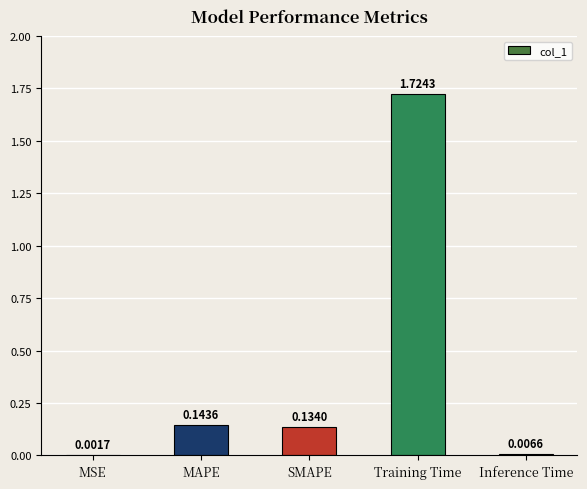

At which category does the chart reach its peak across all series?

Training Time